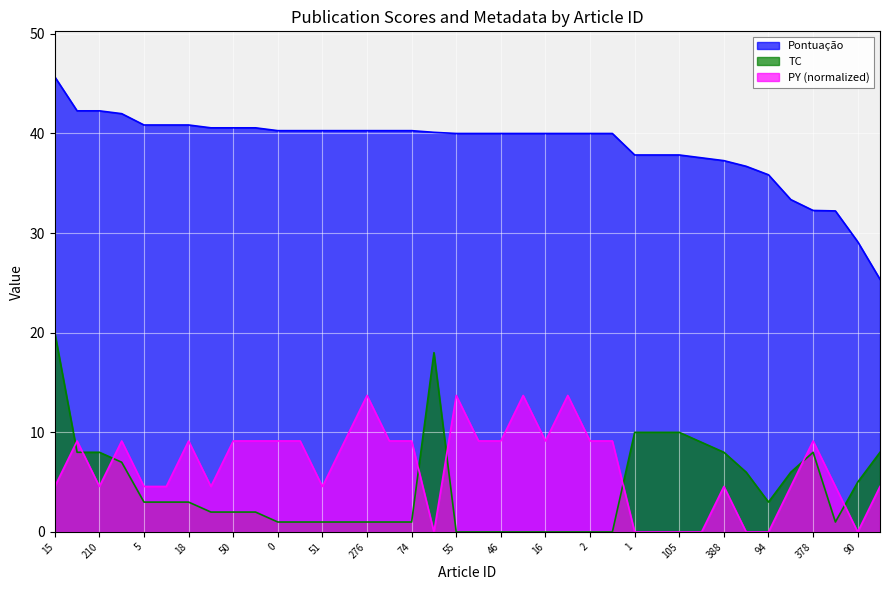

How many values in the TC series exceed 3?

15